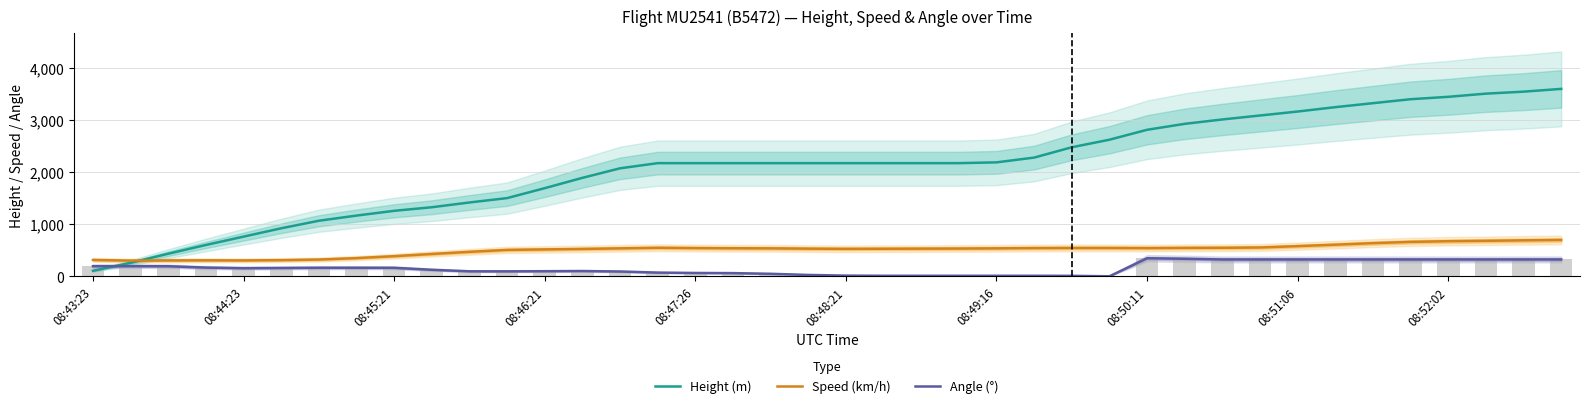

At which label does Height (m) reach its minimum?

08:43:23